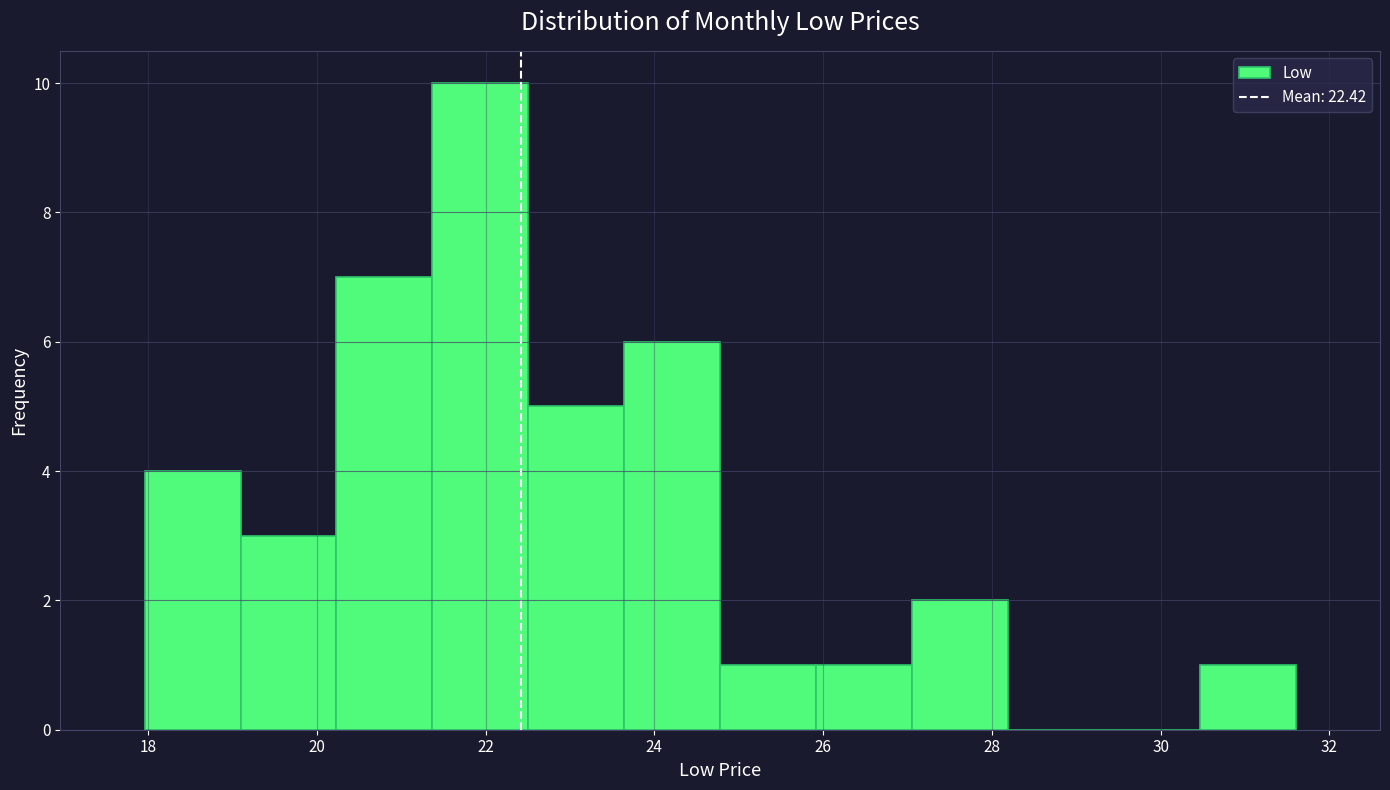

Reading left to right, transcribe this chart: for each bar, give the range it covers on the x-axis and its height. Neither the bar edges nor the heights are printed on the chart, so give them approximately, as read against the axes.

18.0 to 19.0: 4
19.0 to 20.2: 3
20.2 to 21.4: 7
21.4 to 22.6: 10
22.6 to 23.6: 5
23.6 to 24.8: 6
24.8 to 26.0: 1
26.0 to 27.0: 1
27.0 to 28.2: 2
28.2 to 29.4: 0
29.4 to 30.4: 0
30.4 to 31.6: 1